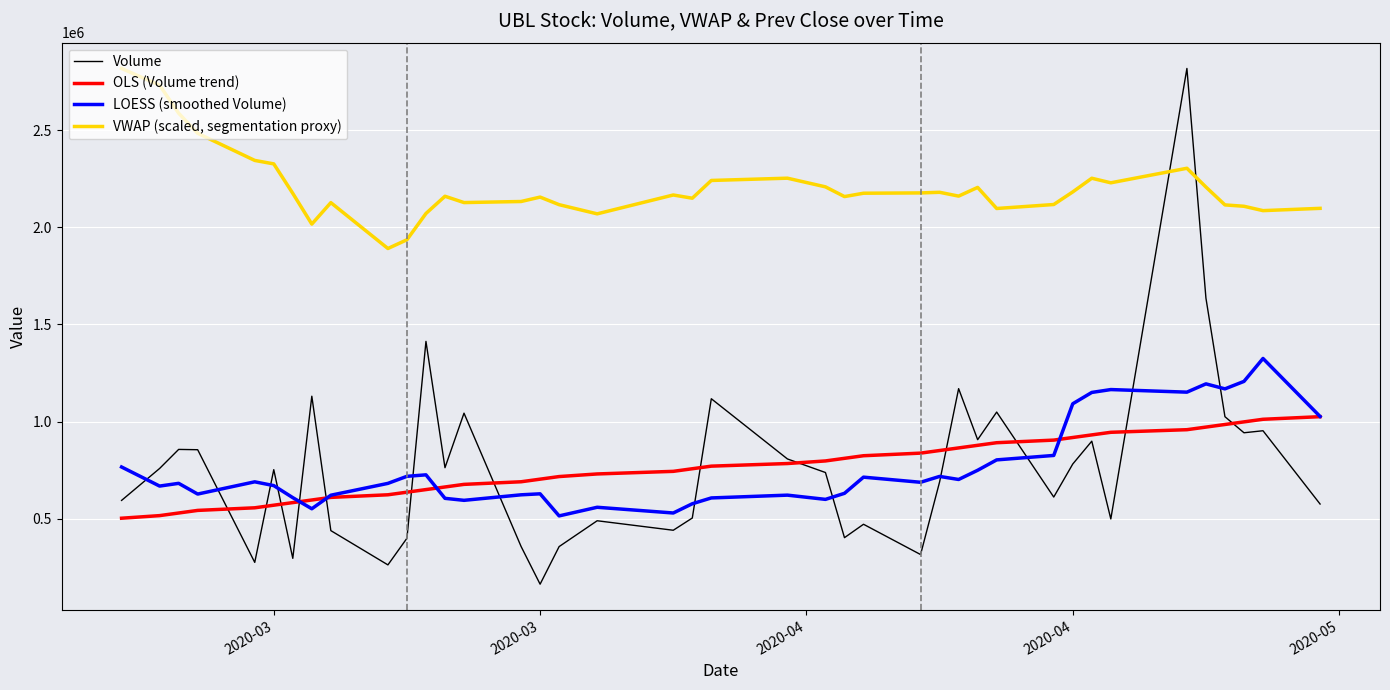

What is the maximum value shown in the chart?

2816883.0